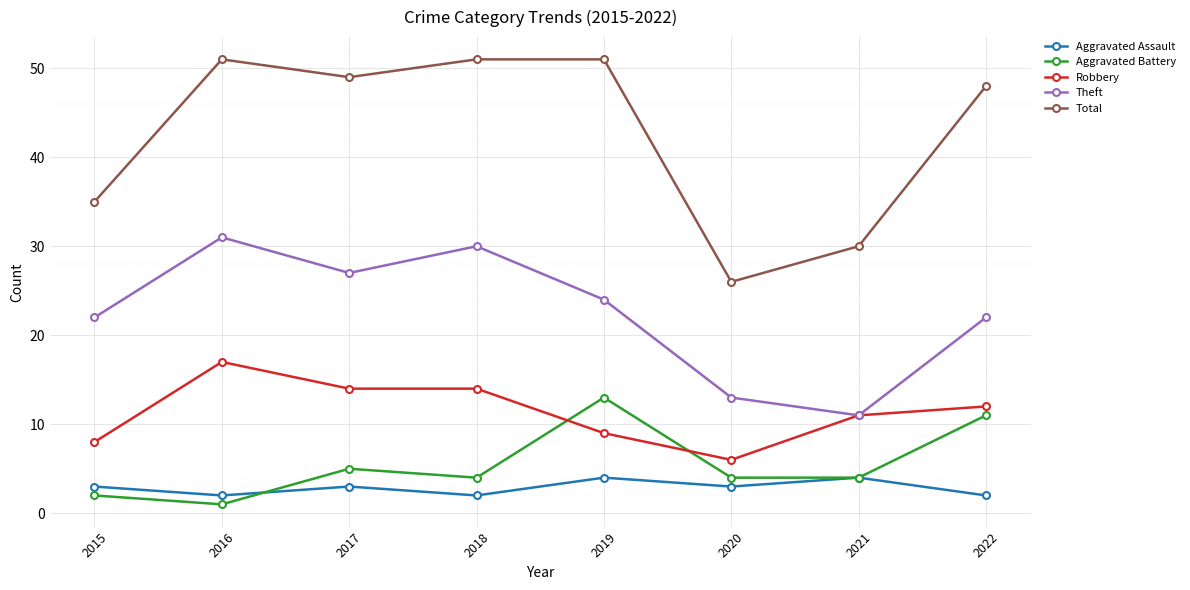

True or false: Aggravated Assault and Aggravated Battery cross at least once.

True